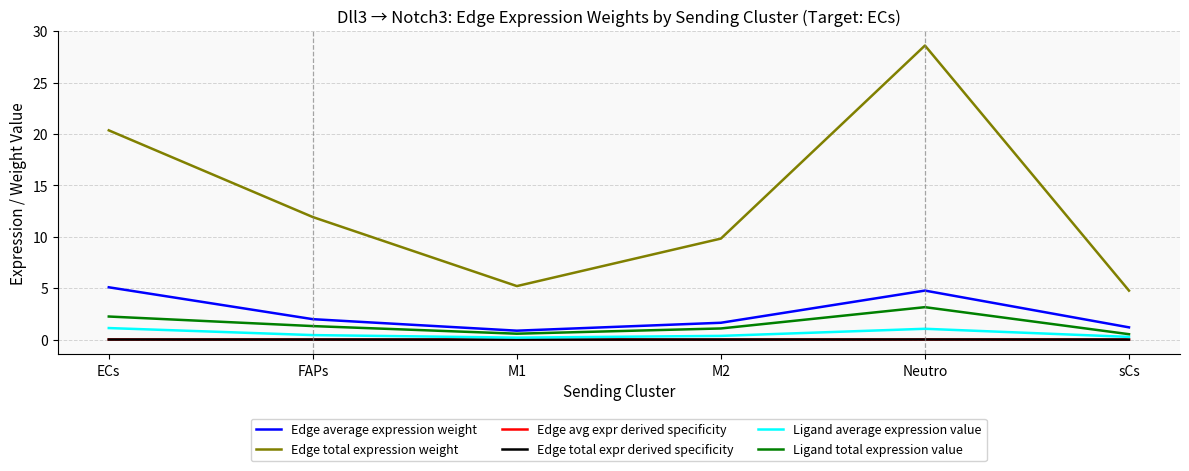

How many lines are shown in the chart?

6